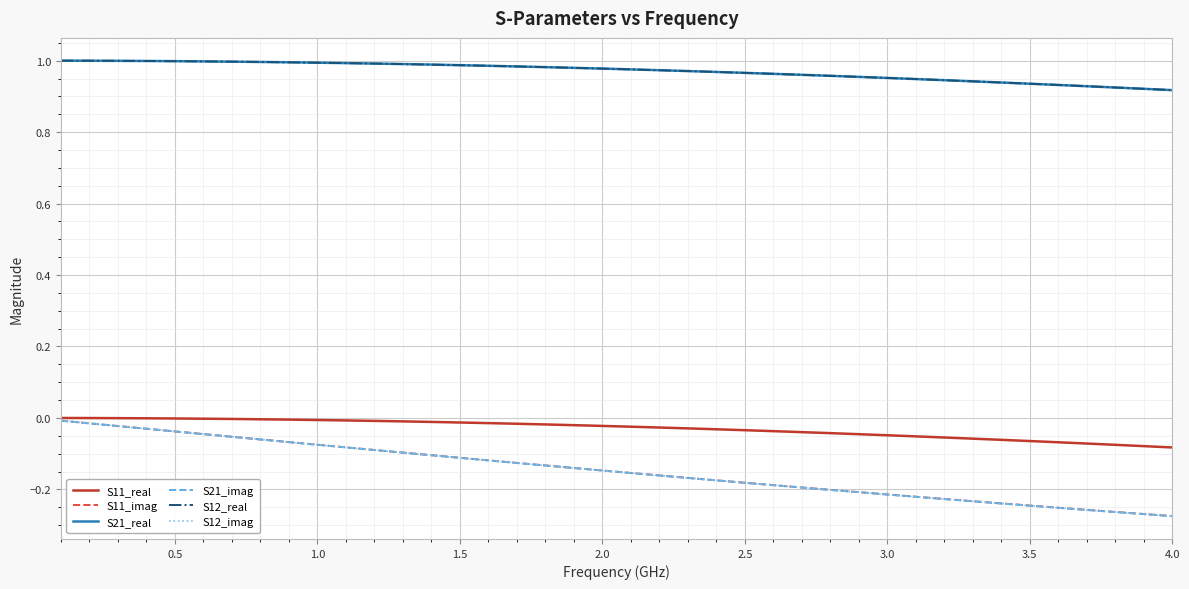

True or false: S21_real has more than 0 points higher than both neighbors.

False